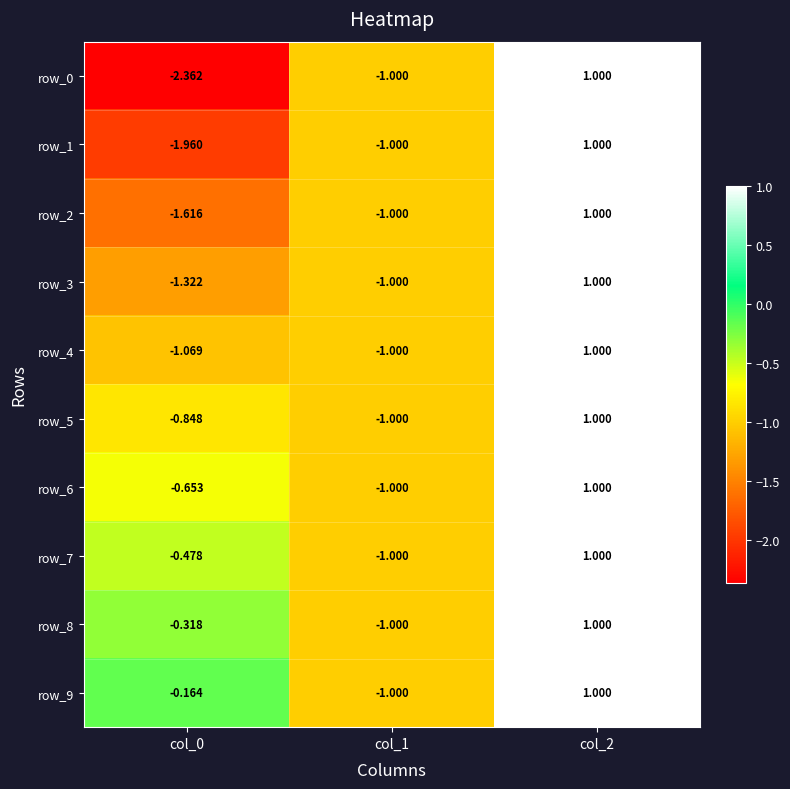

Rank the categories by row_8 value from highest to lowest.

col_2, col_0, col_1